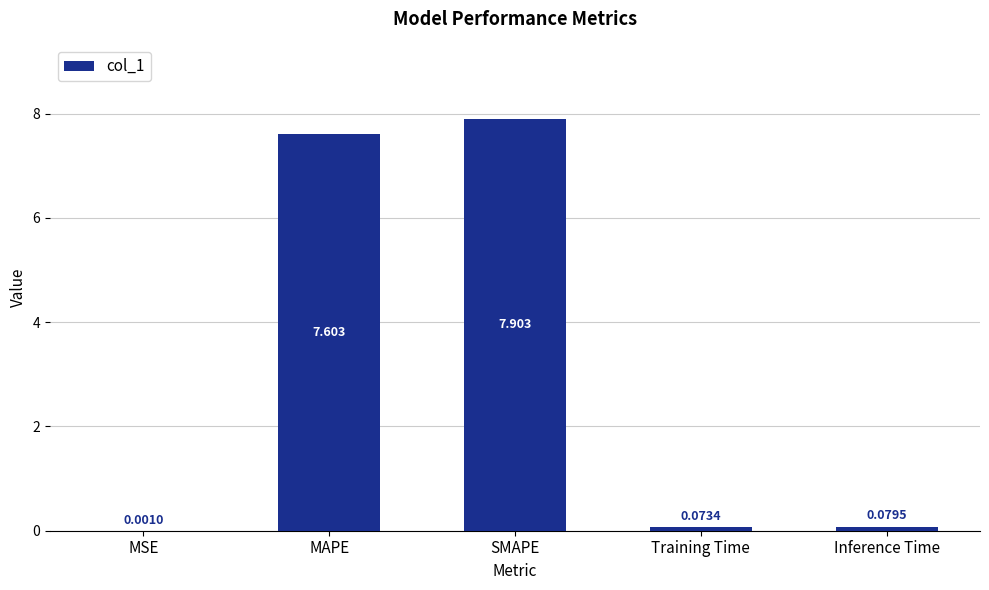

Which has a higher value, MSE or MAPE?

MAPE